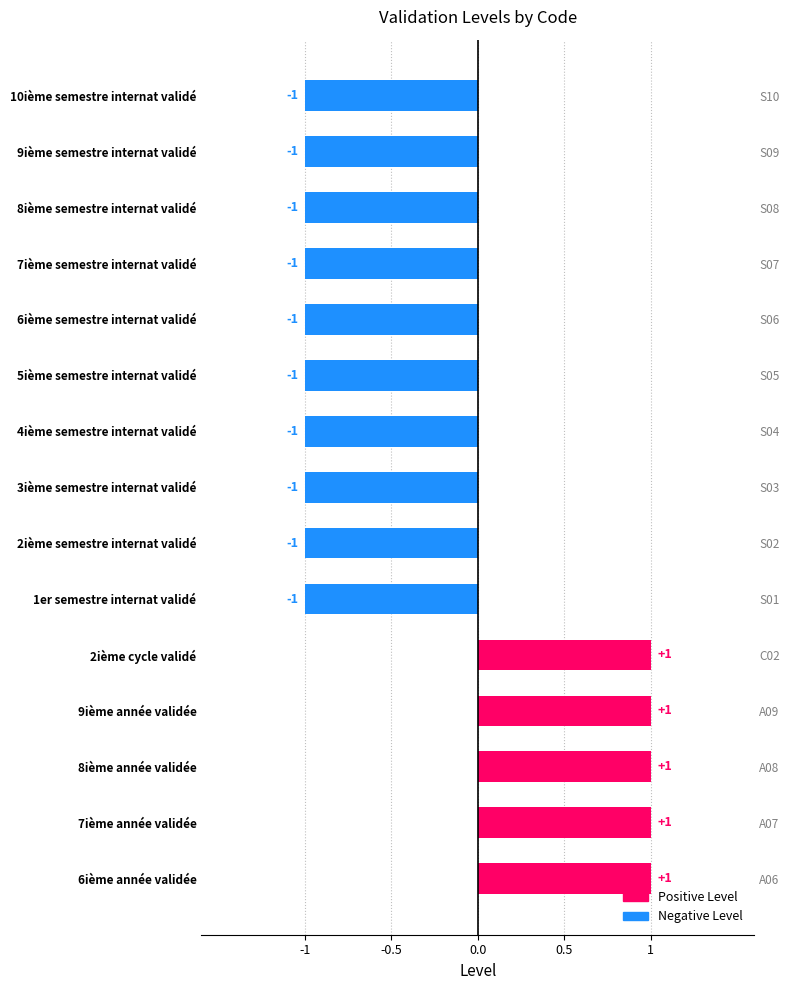

What is the value of the 12th bar from the left?

-1